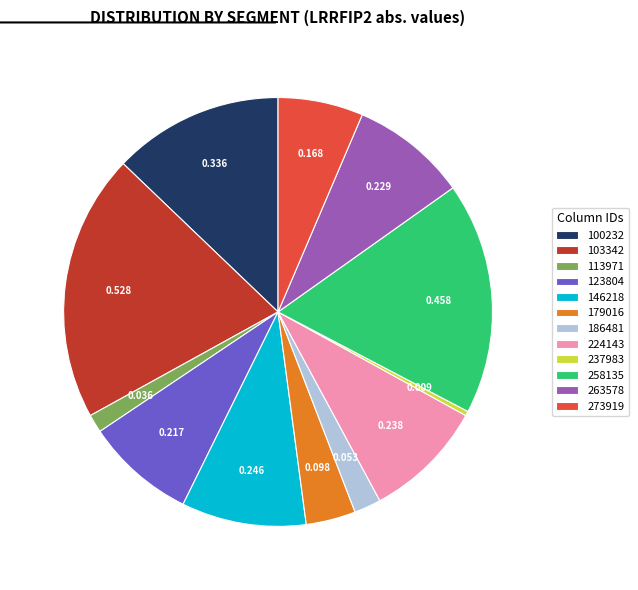

Is 123804 the majority of the pie?

No